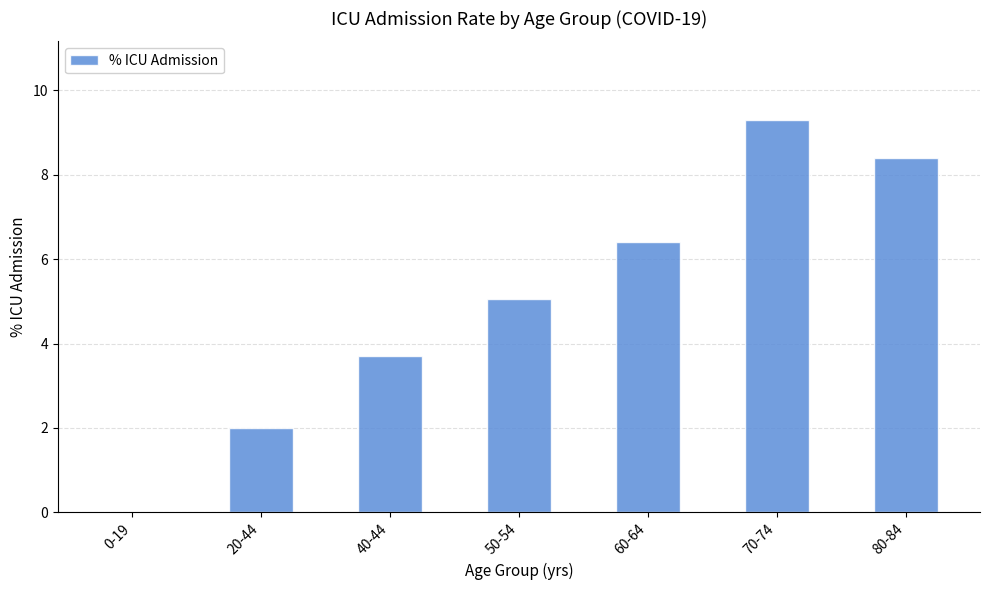

Which category has the highest value across all series?

70-74